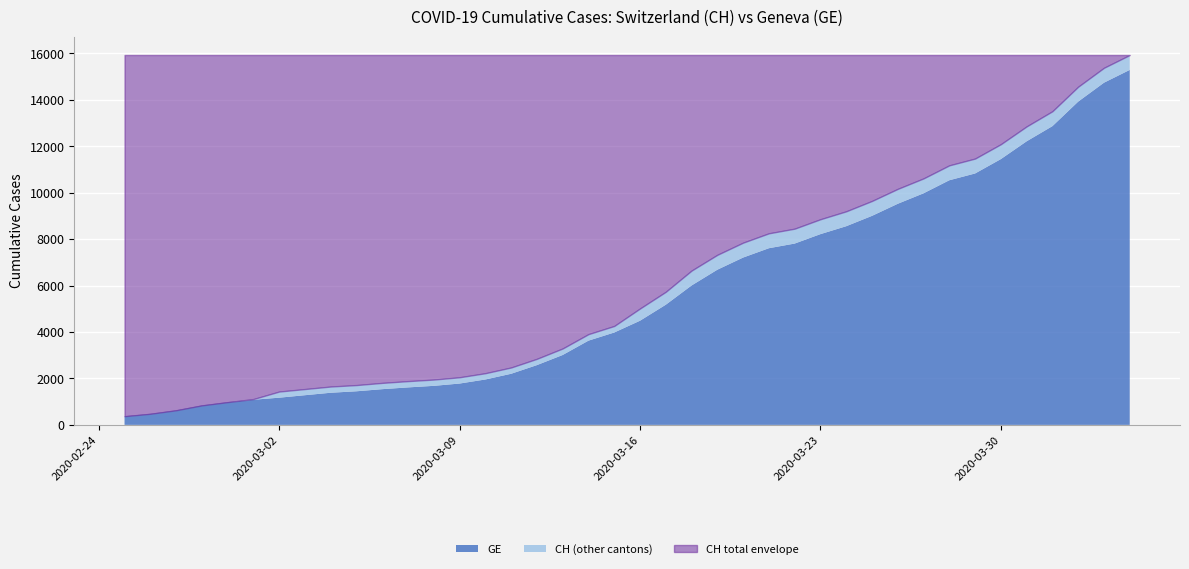

At which label is GE closest to 7829?

2020-03-22